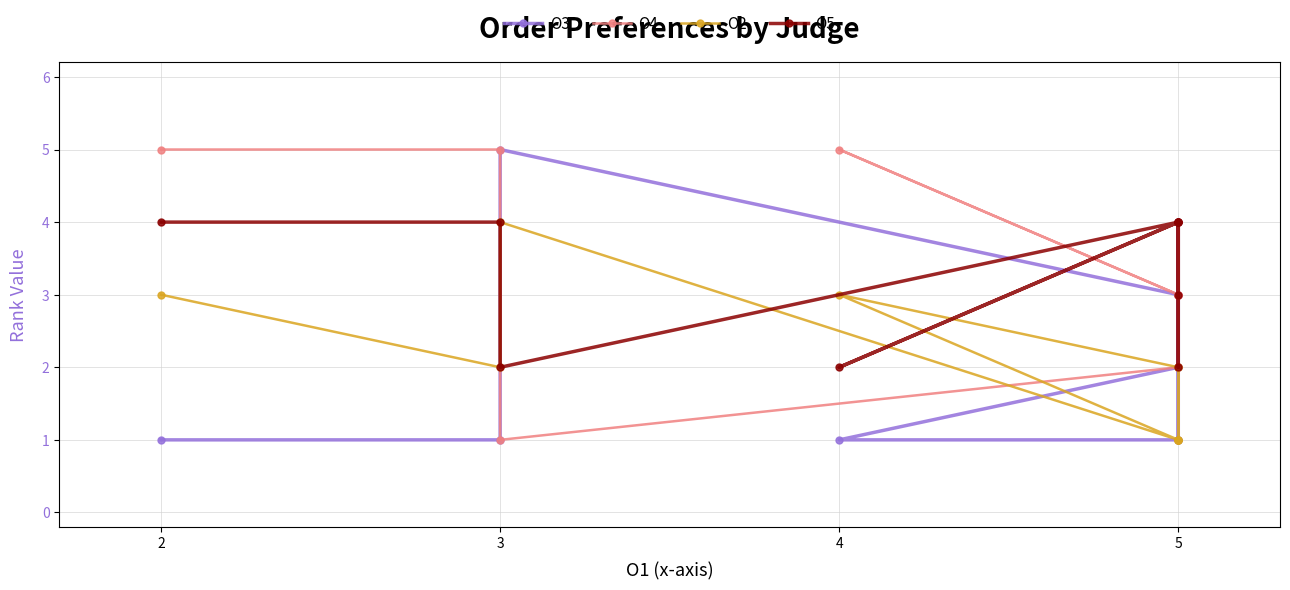

The value of O3 at 5 is 1. True or false?

False